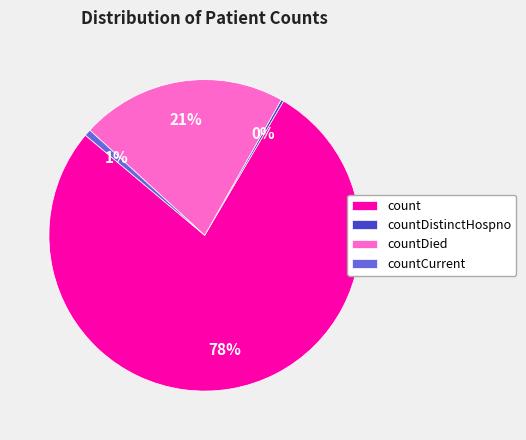

Do count and countCurrent together represent more than half of the pie?

Yes